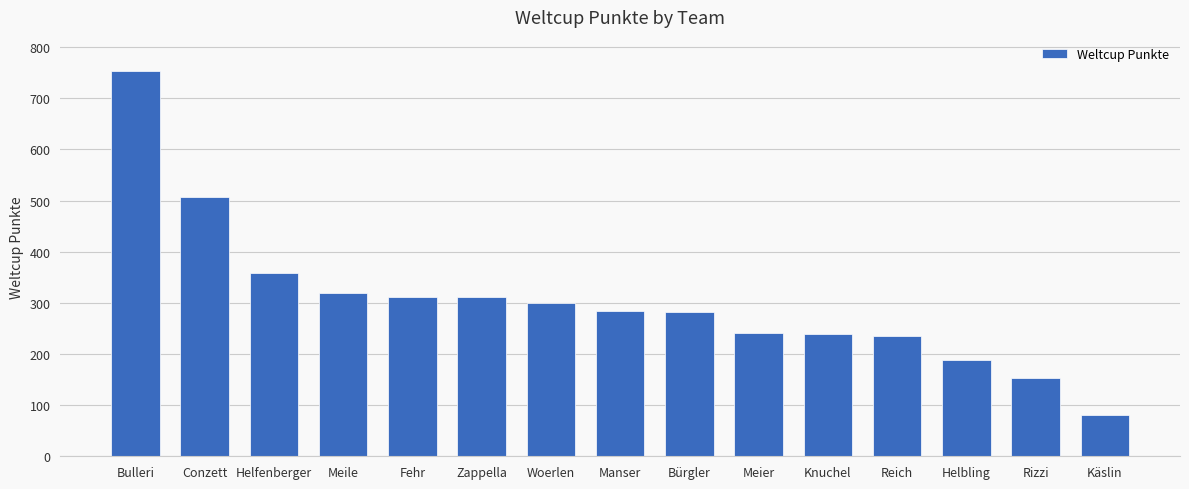

Is it true that the value at Fehr is 138?

False